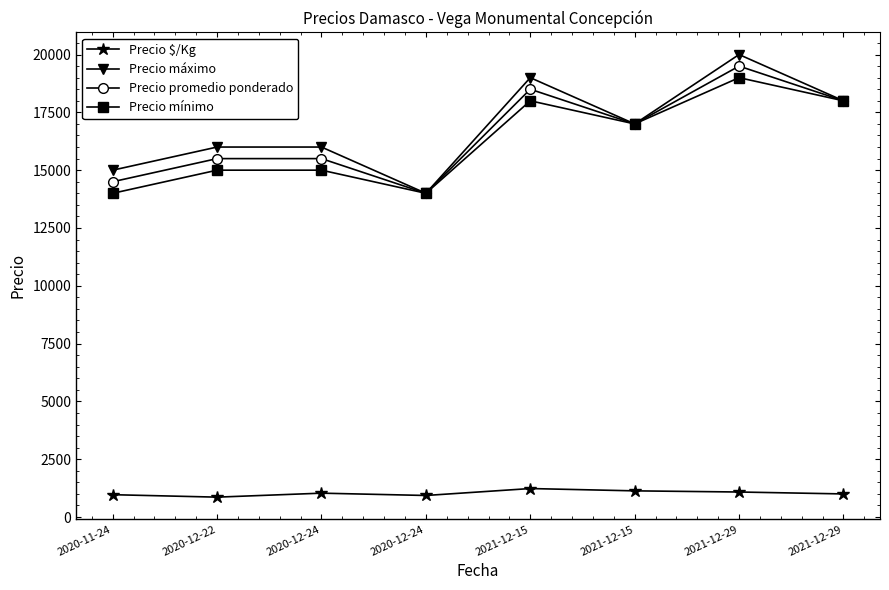

How many distinct data groups are displayed?

4